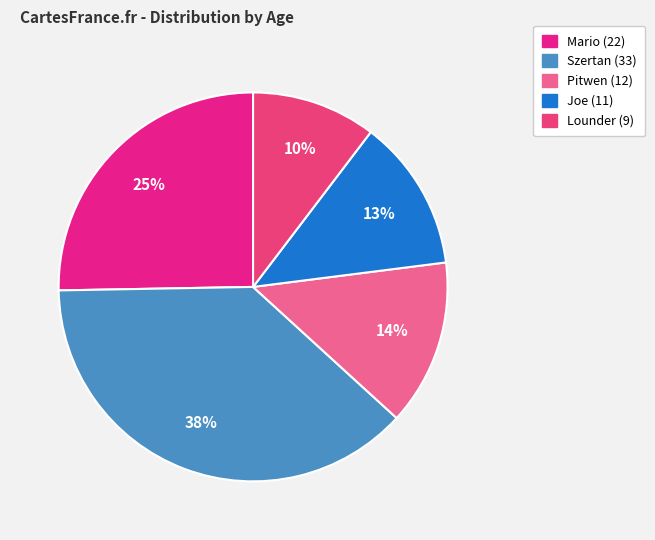

The Pitwen (12) slice represents 3% of the pie. True or false?

False